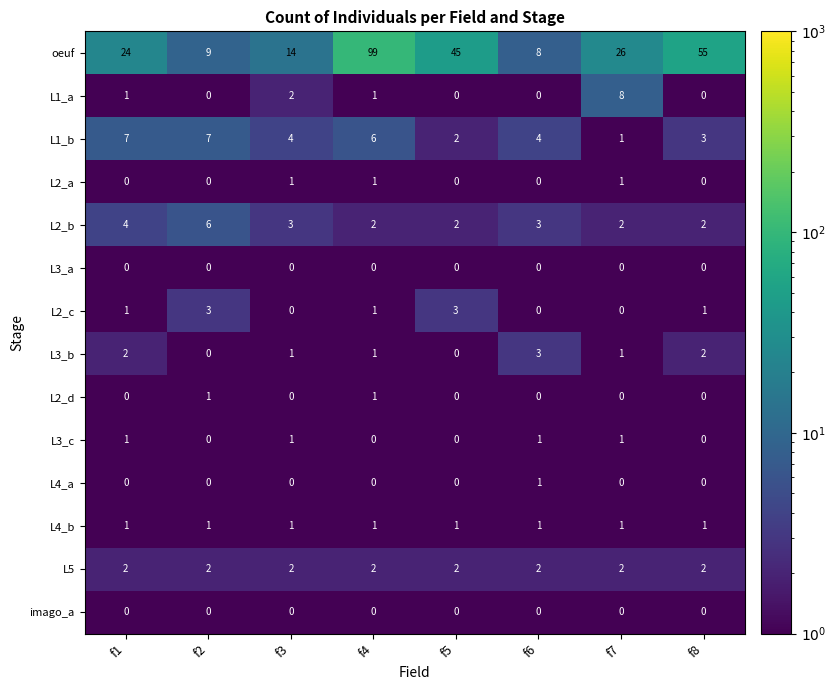

Is it true that L4_a equals 0 at f5?

True